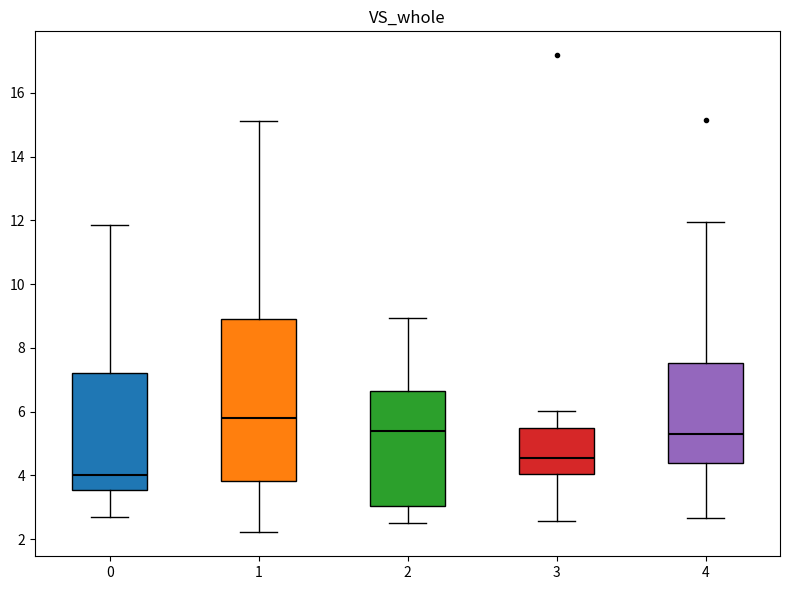

Which box has the lowest median line?

0